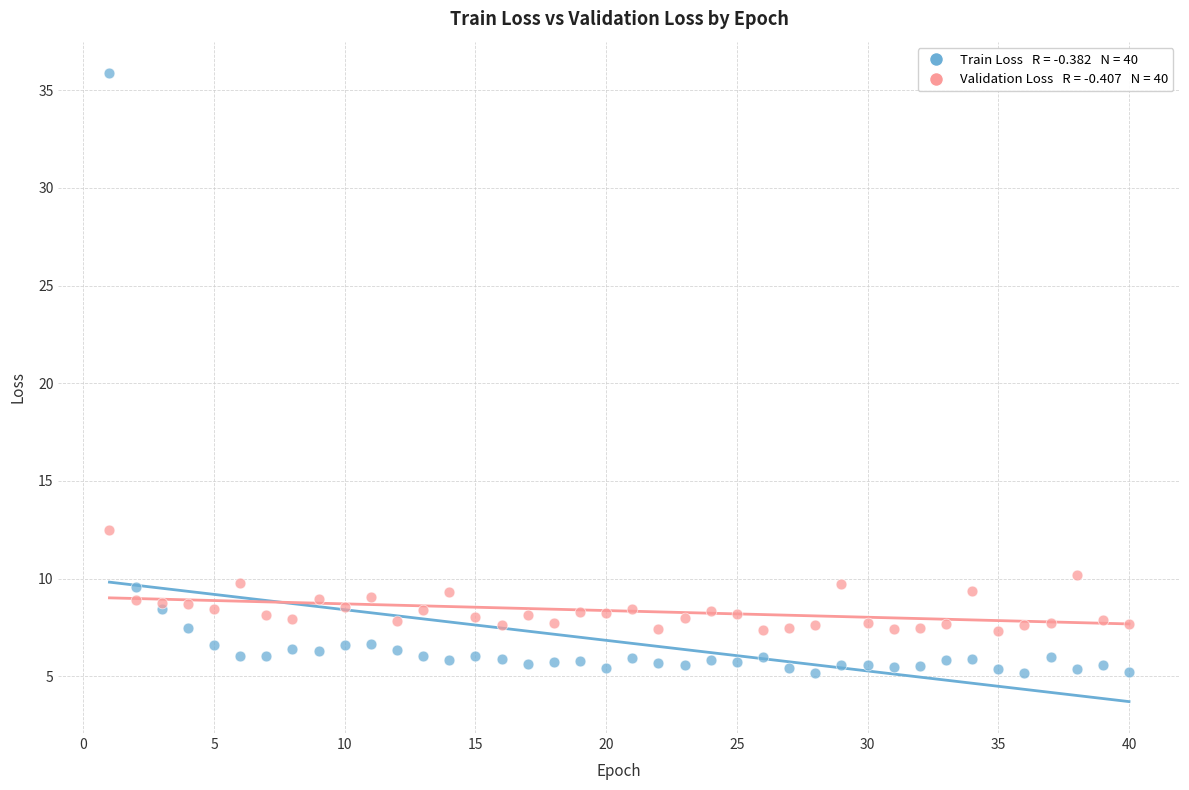

Across all series, what Y value is closest to 20?

12.5